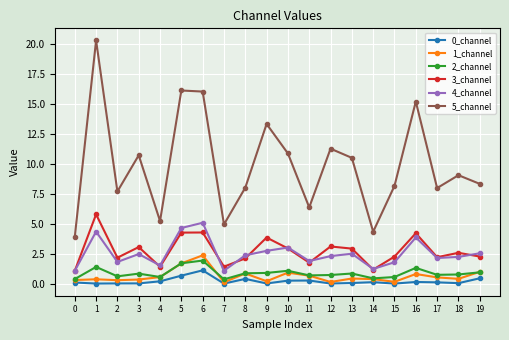

What is the highest value of the 5_channel series?

20.3